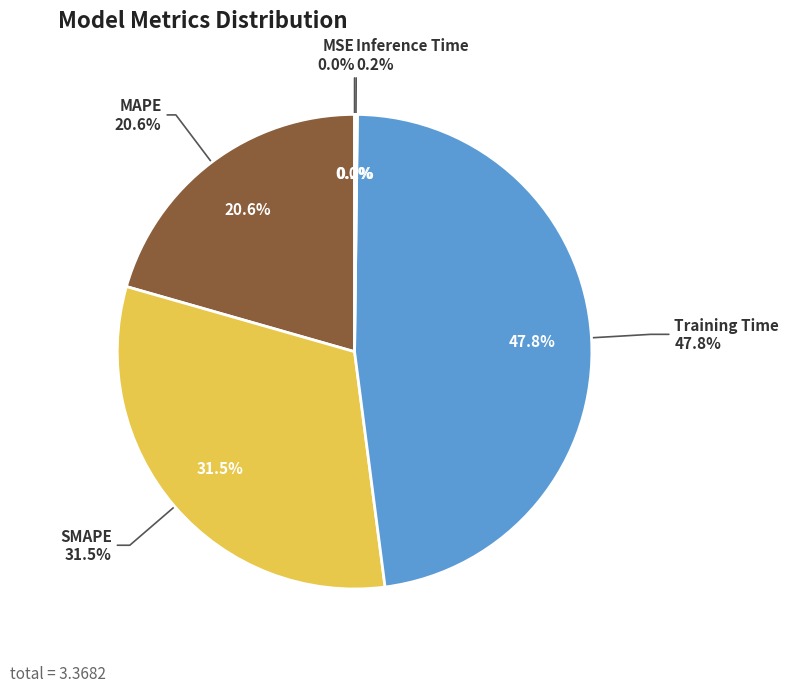

How much of the chart is everything except Inference Time?

99.8%